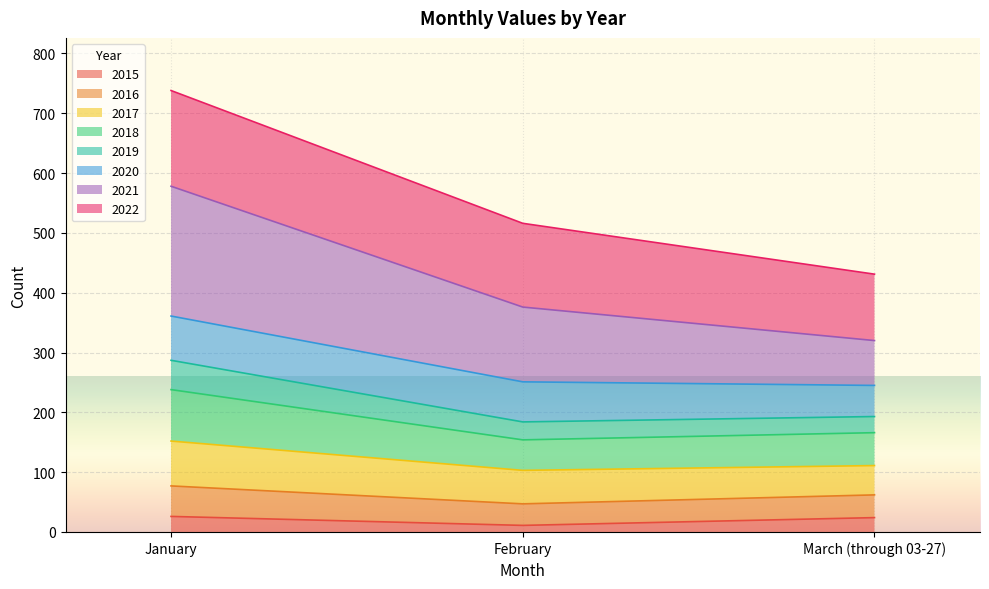

At which category is the sum across all series the highest?

January